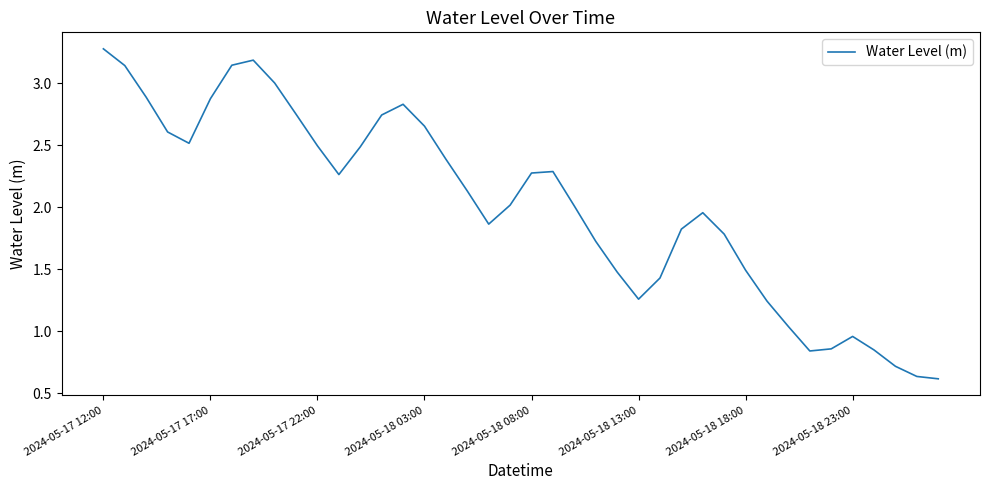

What is the maximum value shown in the chart?

3.3